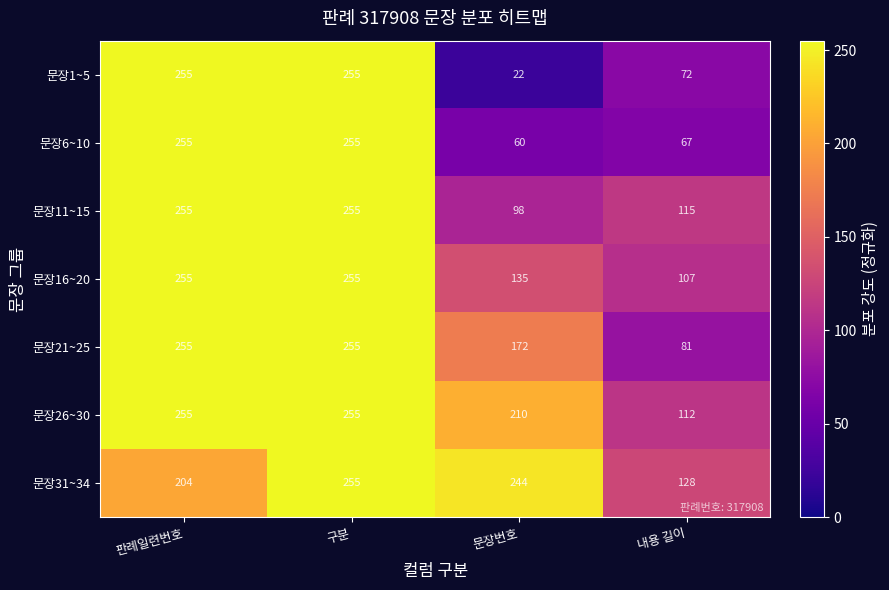

What is the spread (max minus min) of values at 판례일련번호?

51